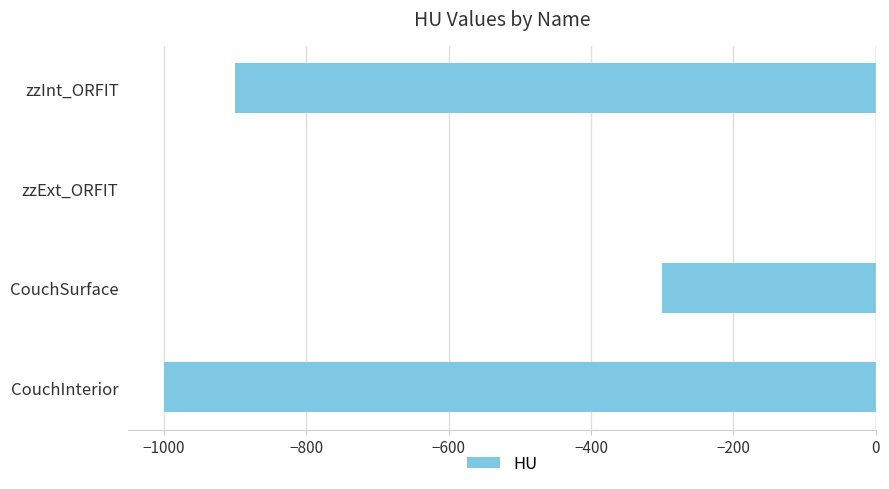

Which has a higher value, CouchInterior or CouchSurface?

CouchSurface